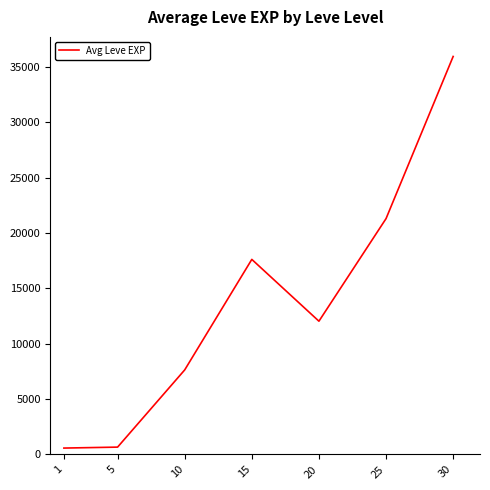

What is the difference between the values at 30 and 5?

35302